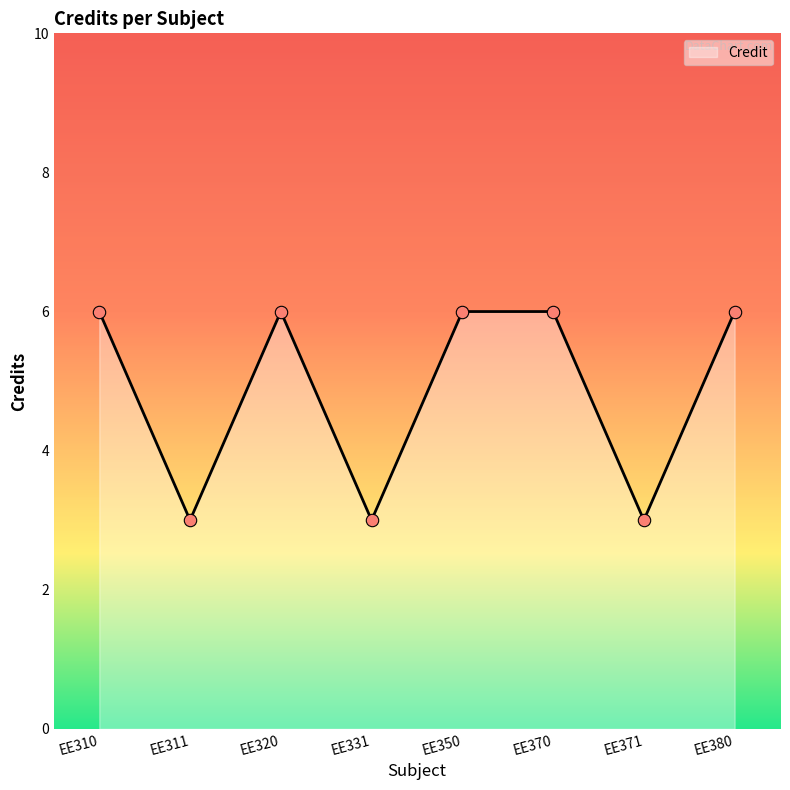

What is the ratio of the value at EE311 to the value at EE371?

1.0